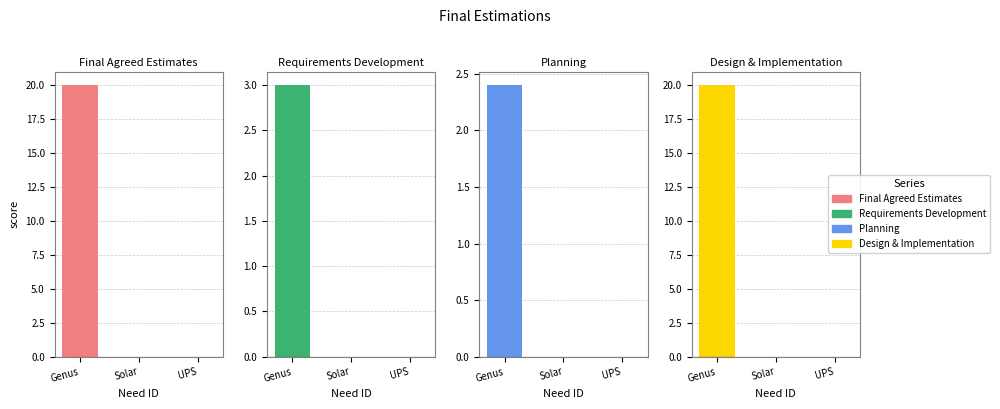

Rank the series by their maximum value, from lowest to highest.

Planning, Requirements Development, Final Agreed Estimates, Design & Implementation